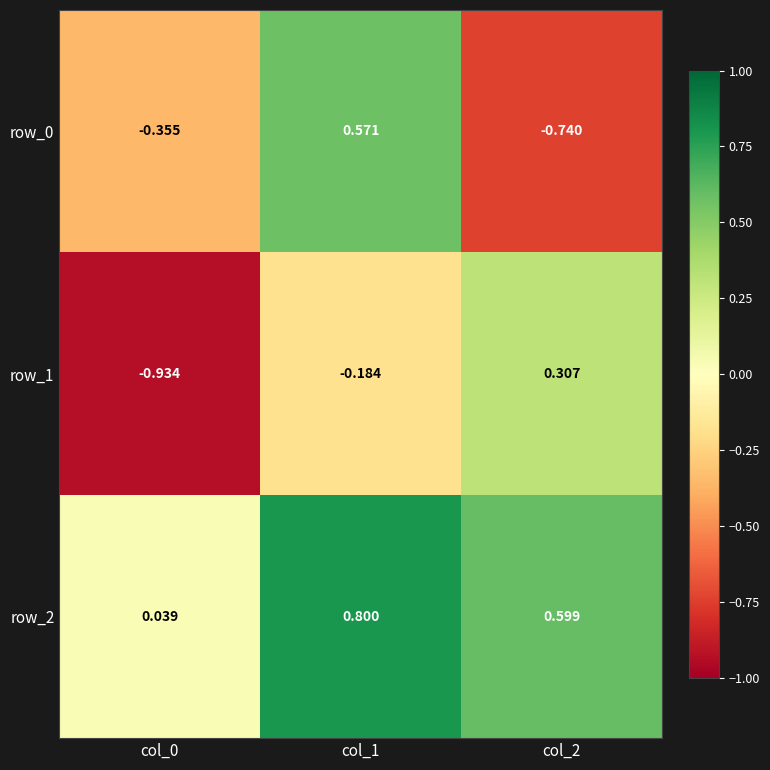

Is the value of row_0 at col_1 greater than the value of row_2 at col_2?

No